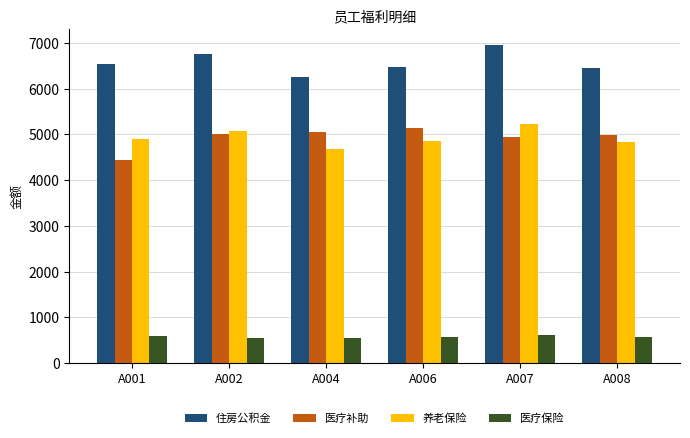

How many groups of bars are there?

6